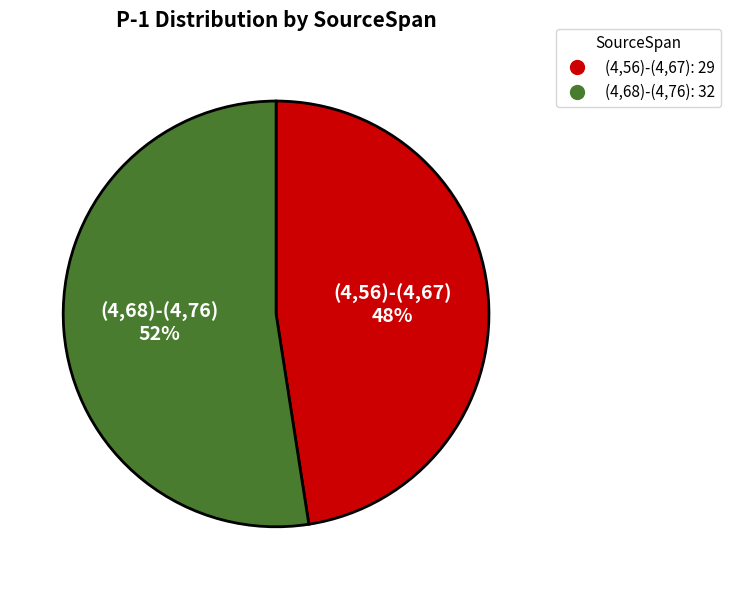

Which has a higher value, (4,56)-(4,67) or (4,68)-(4,76)?

(4,68)-(4,76)